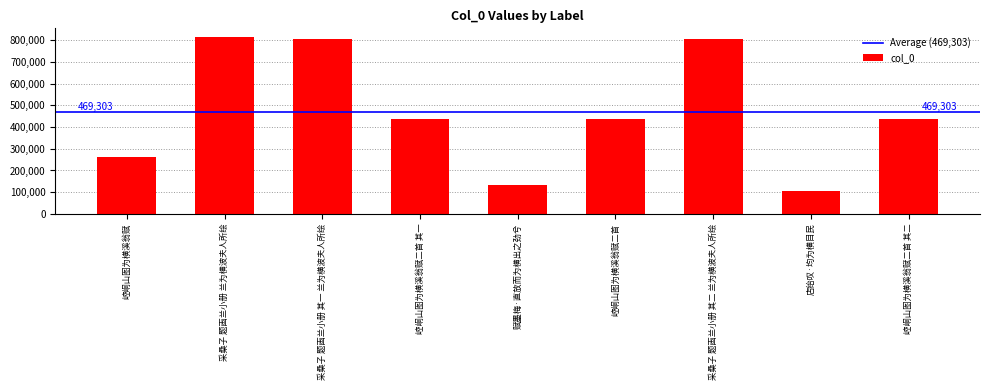

What is the ratio of the value at 赋墨梅·直放而为横出之劲兮 to the value at 崆峒山图为横溪翁赋二首 其二?

0.3